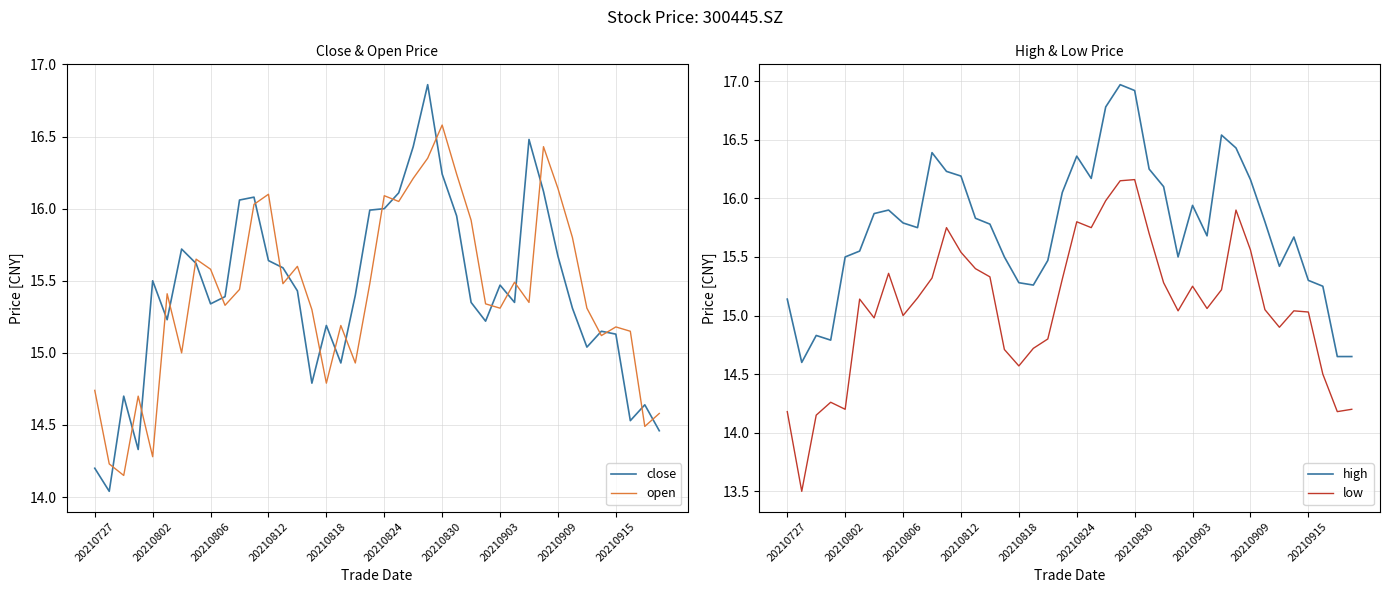

How many intersections are there between open and close?

24